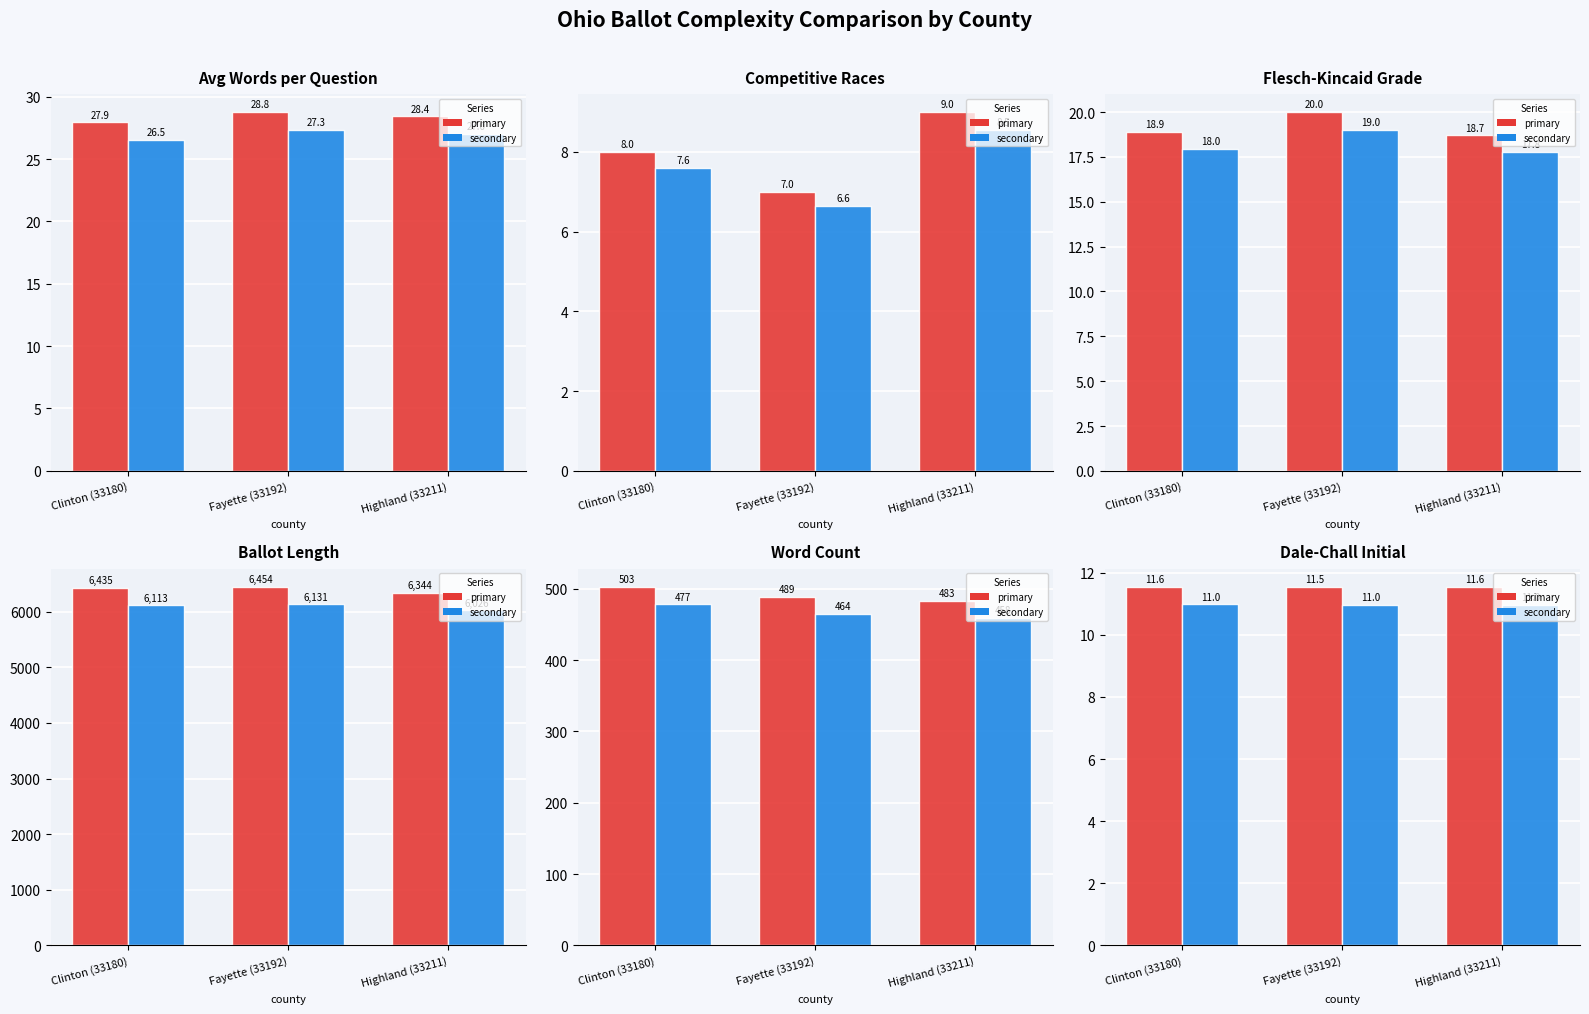

Rank the series by their maximum value, from lowest to highest.

secondary, primary